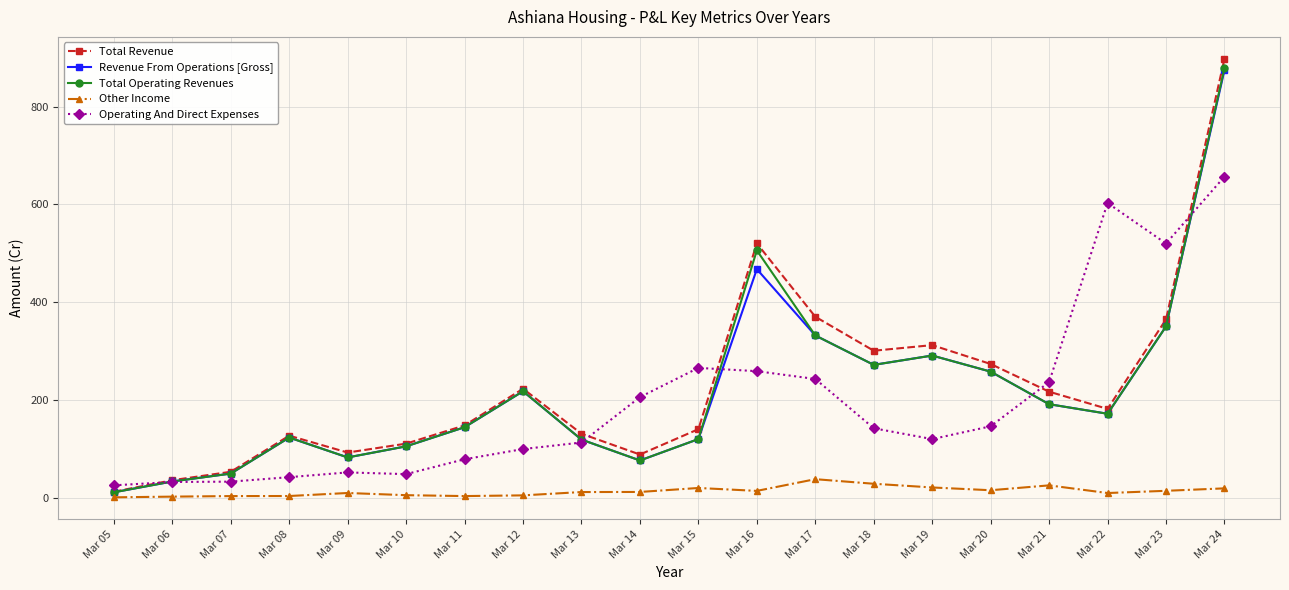

What is the value of the Other Income point at the 17th from the left?

25.6